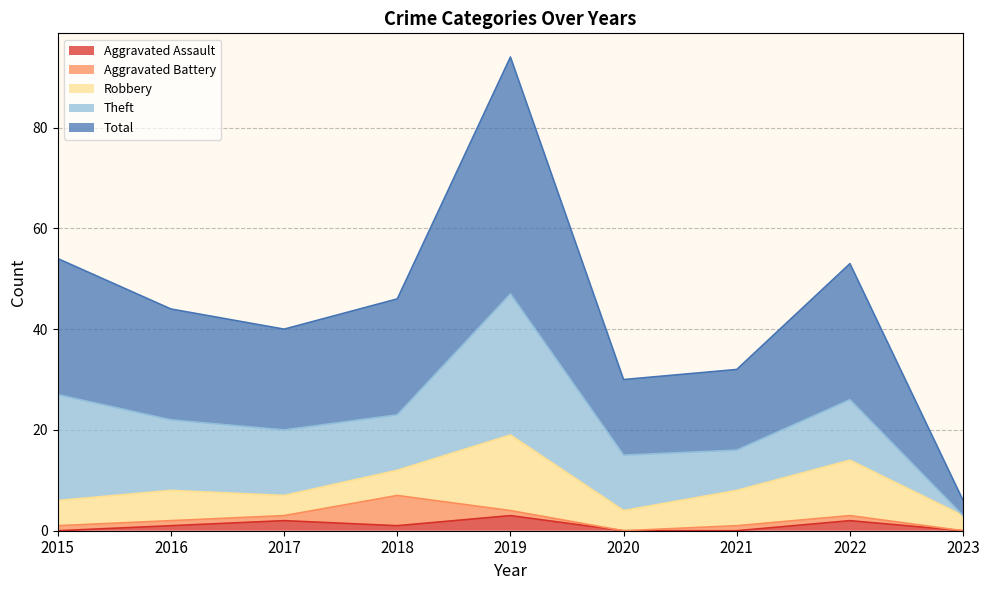

In Aggravated Battery, how many points are higher than both neighbors (excluding endpoints)?

1